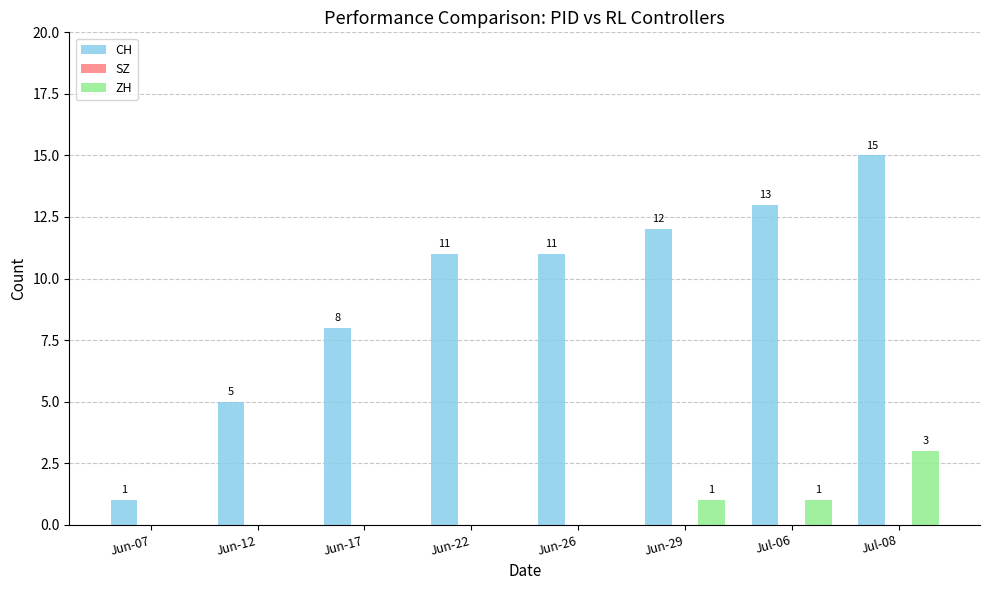

The value of ZH at Jun-26 is -1. True or false?

False